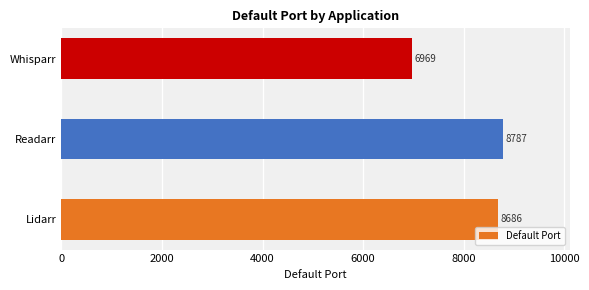

Where is the data nearest to the value 7878?

Lidarr